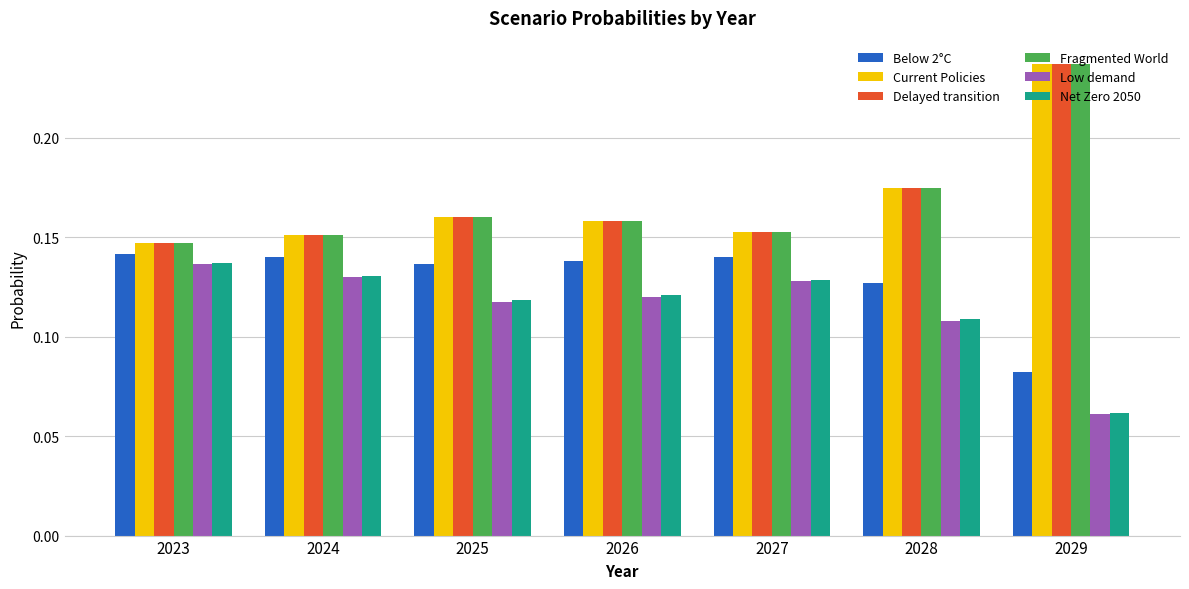

Which category has the highest value in the Fragmented World series?

2029